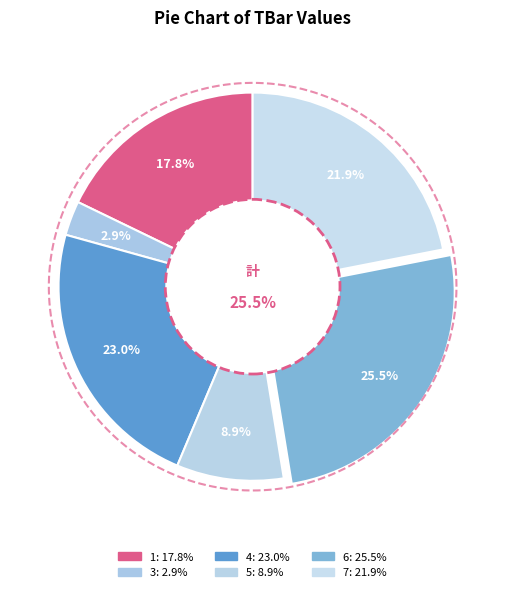

What is the ratio of the value at 1 to the value at 4?

0.8